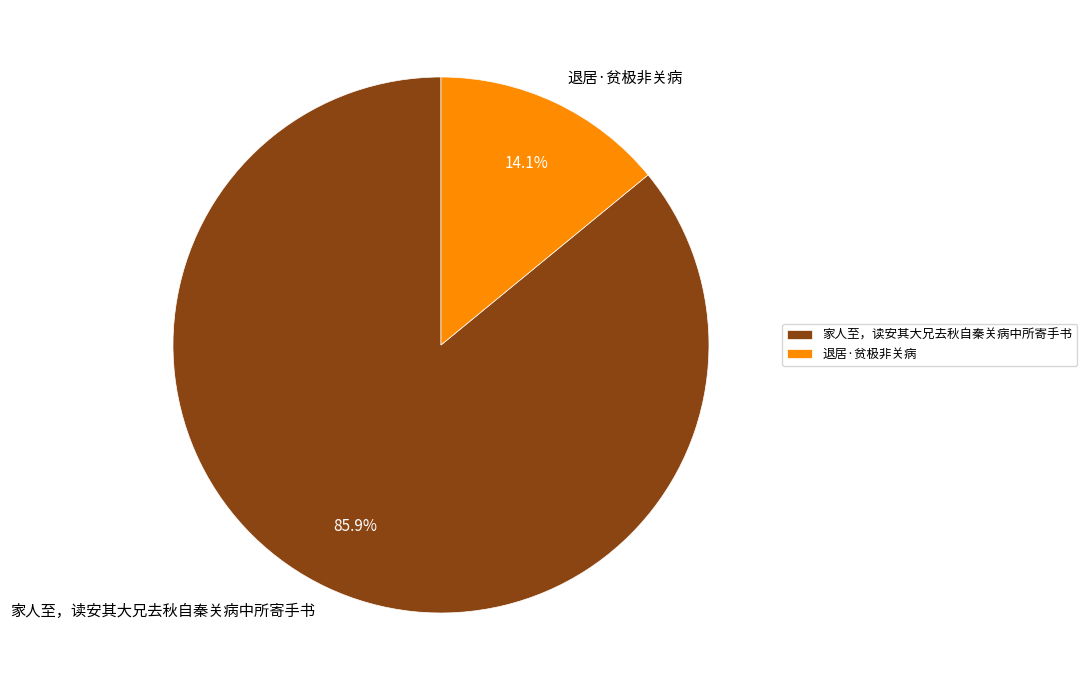

Which category accounts for the majority?

家人至，读安其大兄去秋自秦关病中所寄手书